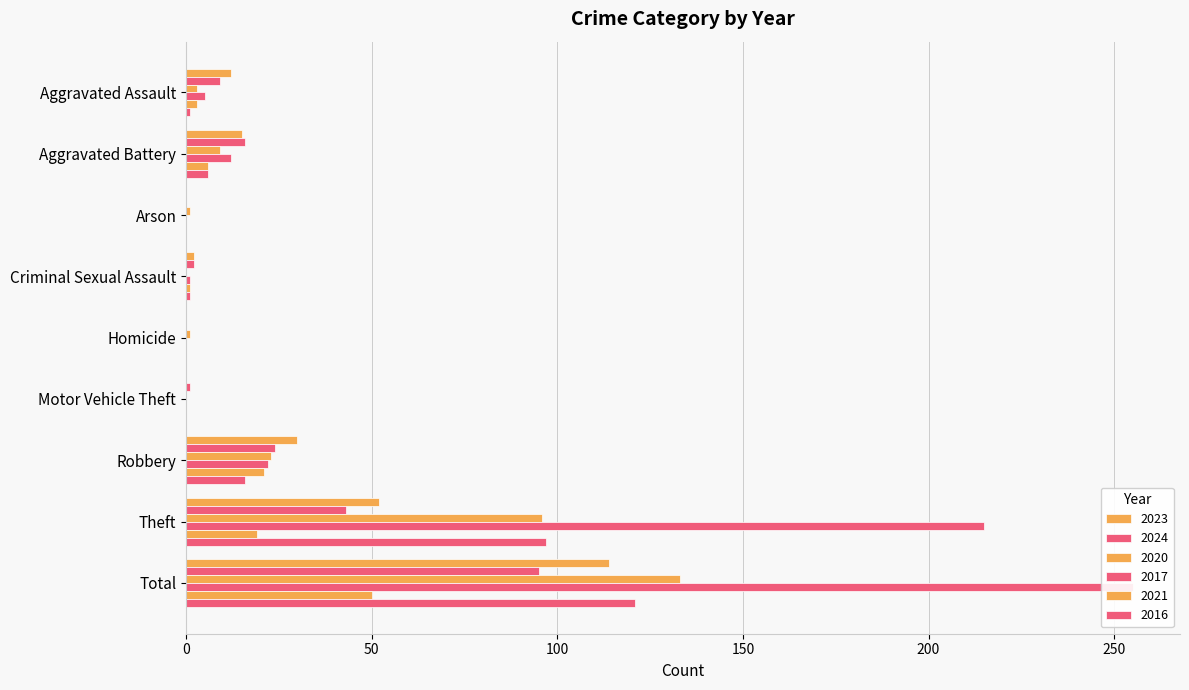

Reading left to right, extract all data points from this chart.

2023: 12	15	0	2	0	0	30	52	114
2024: 9	16	0	2	0	1	24	43	95
2020: 3	9	1	0	1	0	23	96	133
2017: 5	12	0	1	0	0	22	215	255
2021: 3	6	0	1	0	0	21	19	50
2016: 1	6	0	1	0	0	16	97	121